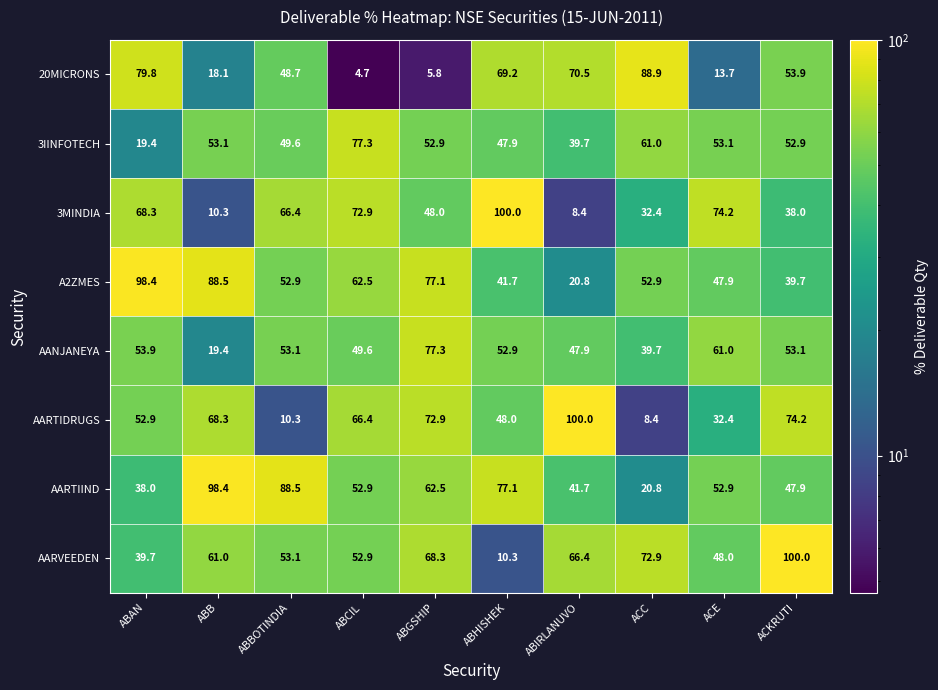

The value of AANJANEYA at ABIRLANUVO is 47.9. True or false?

True